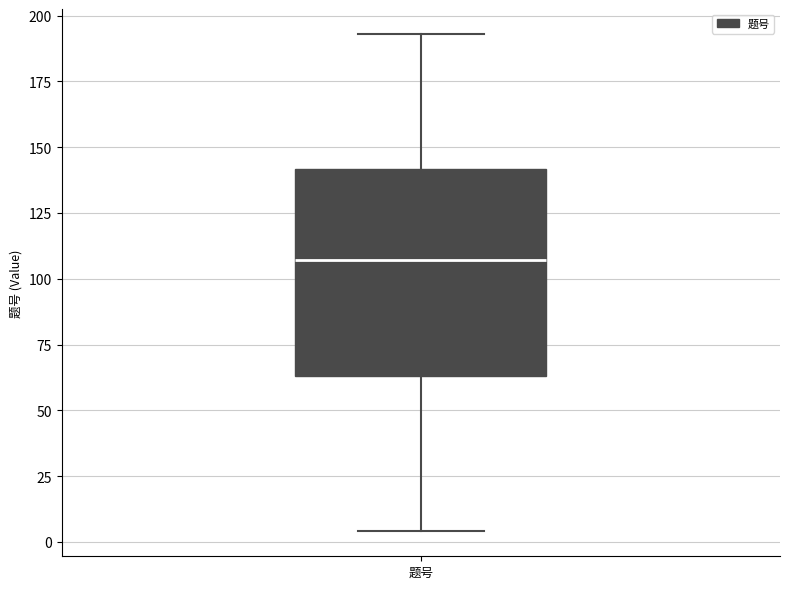

Where does the lower whisker of the box for 题号 end on the y-axis? The values are not printed on the chart, so give them approximately, as read against the axis.

5